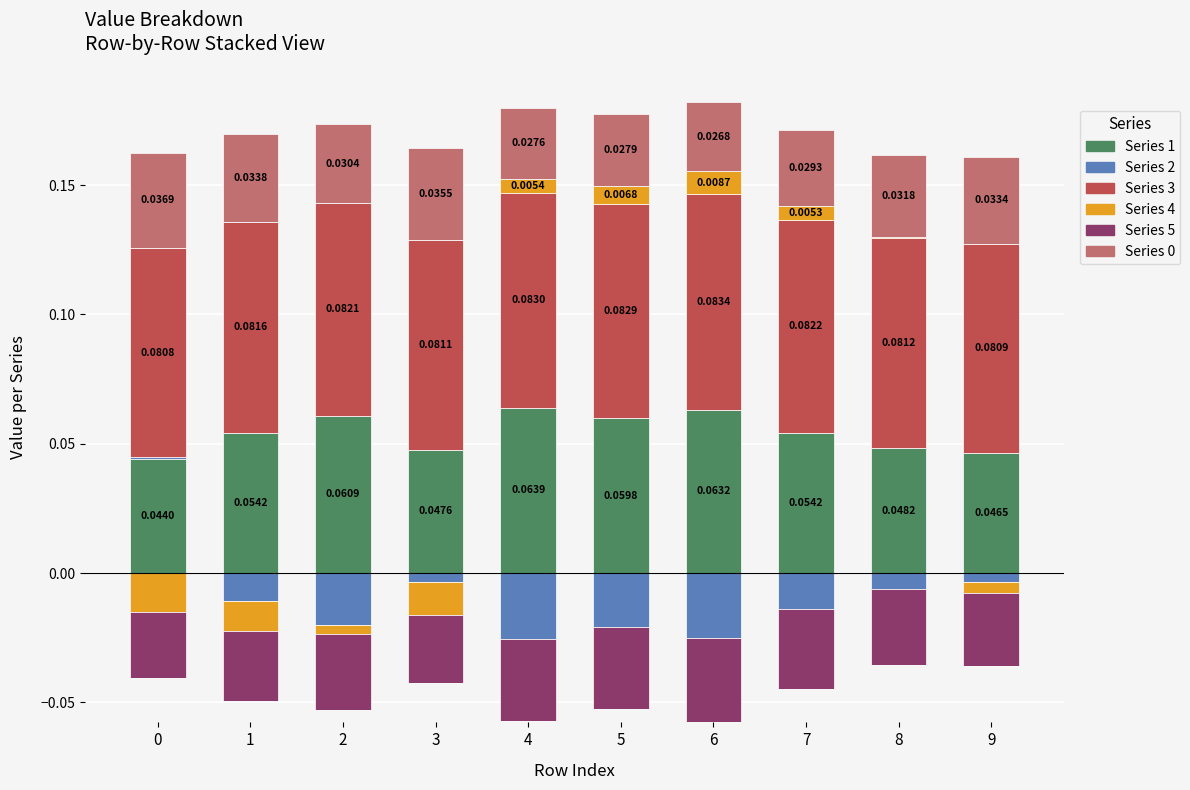

At how many categories does at least one series exceed 0?

10